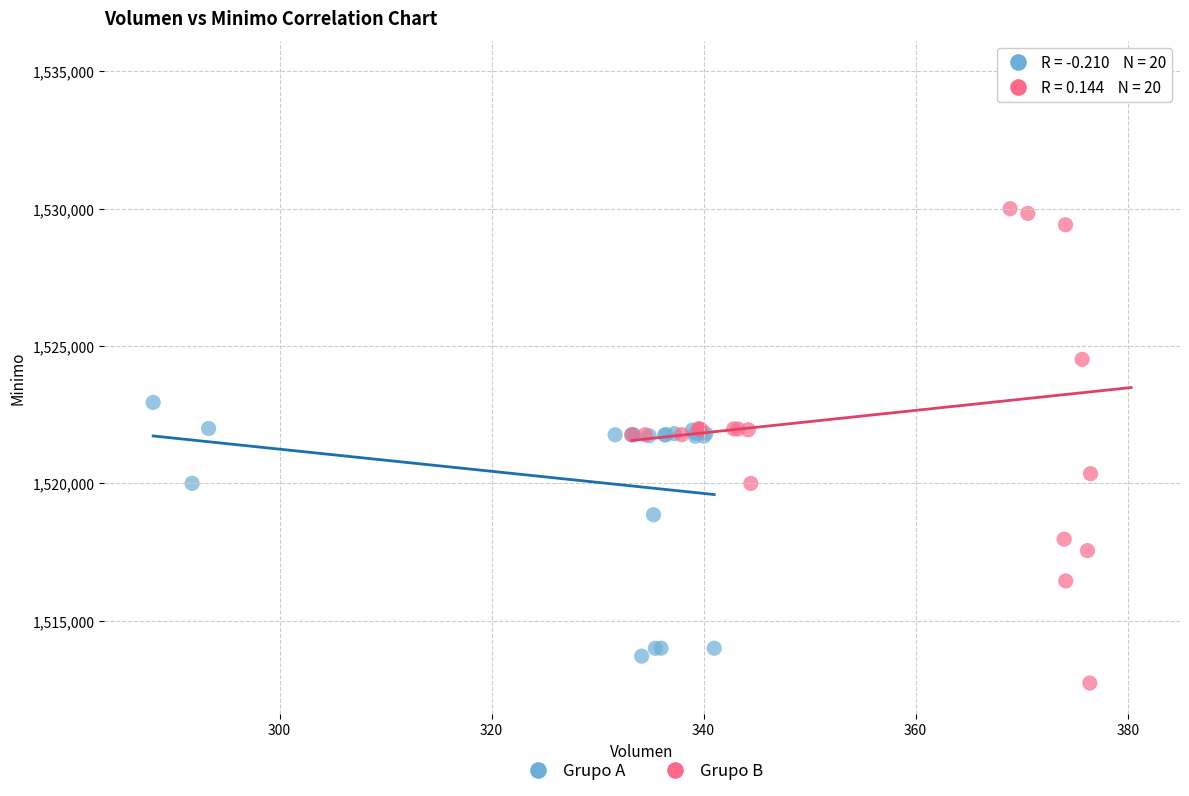

Which series has the widest spread of Y values?

Grupo B